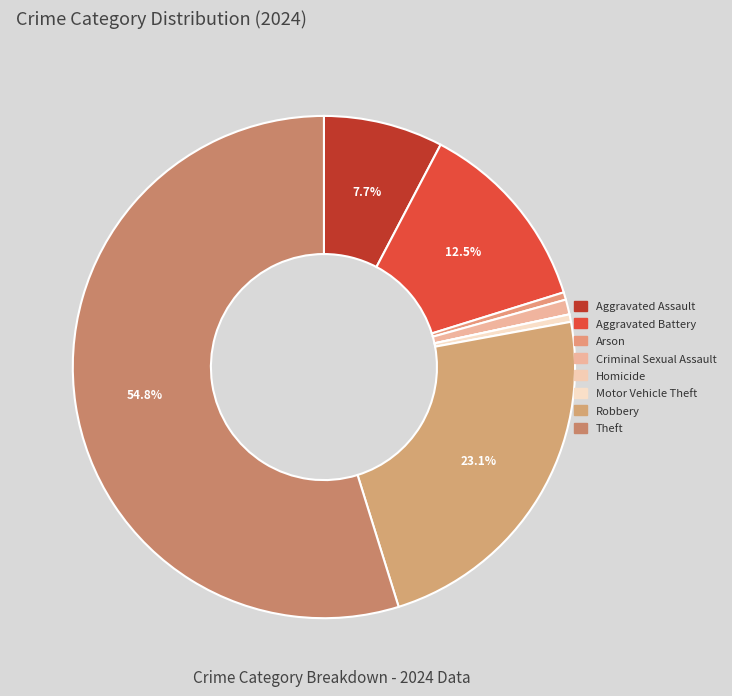

Which slice represents more than half of the pie?

Theft